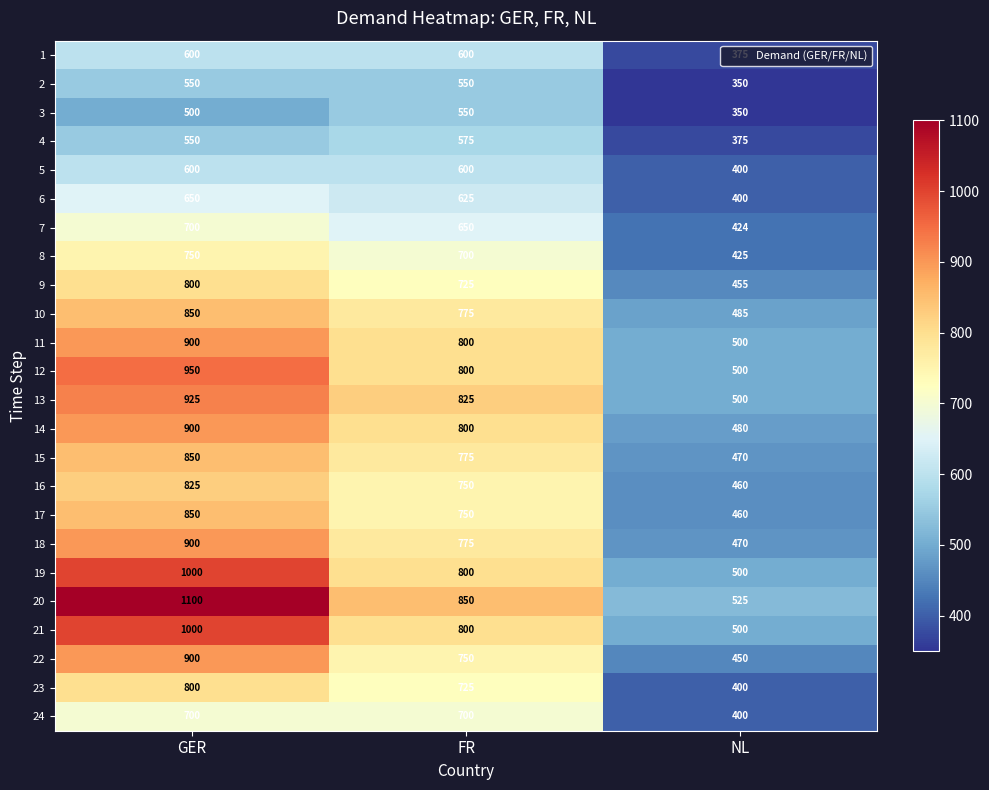

Which series has the largest range (max minus min)?

20